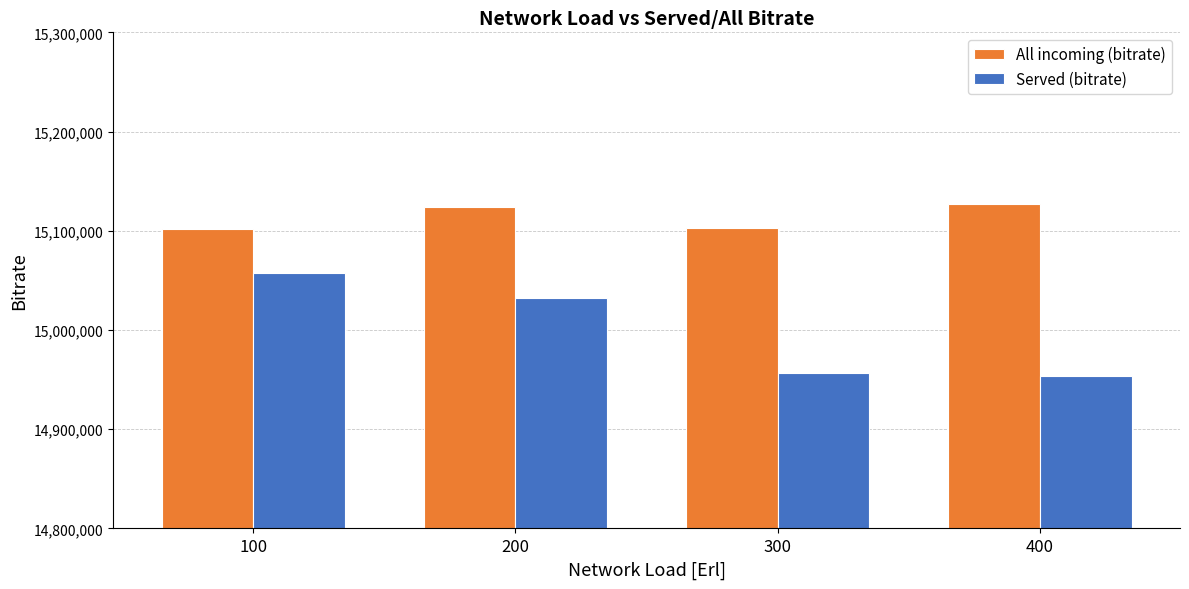

Which series has the widest spread of values?

Served (bitrate)